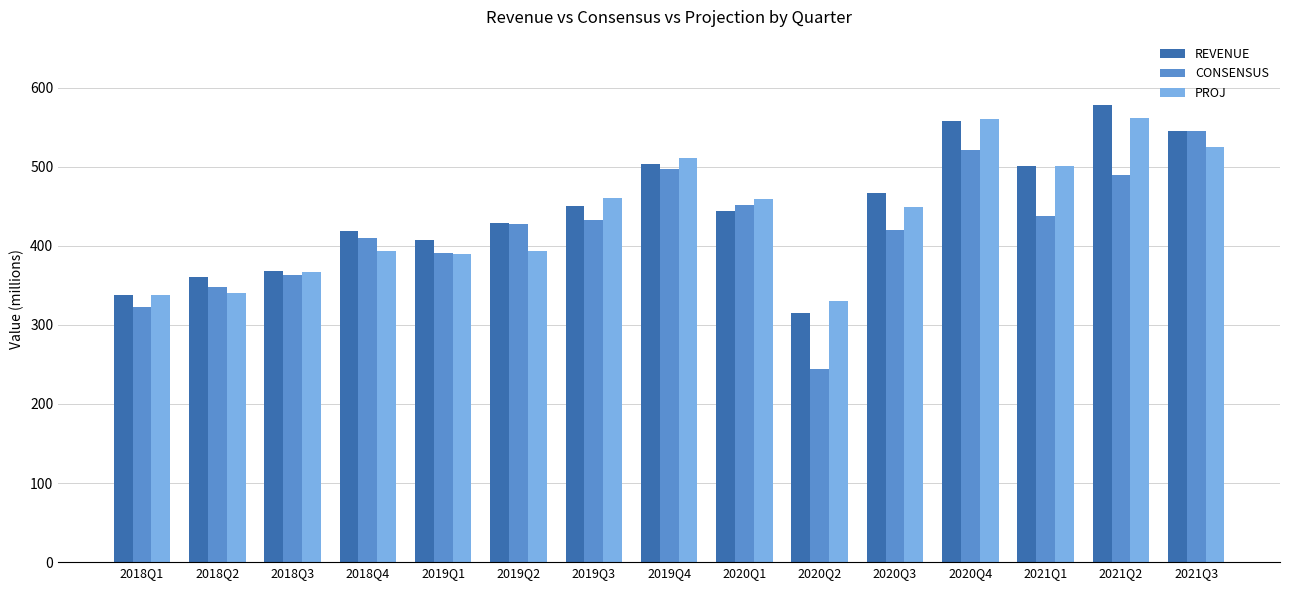

What is the lowest value of the PROJ series?

330.7